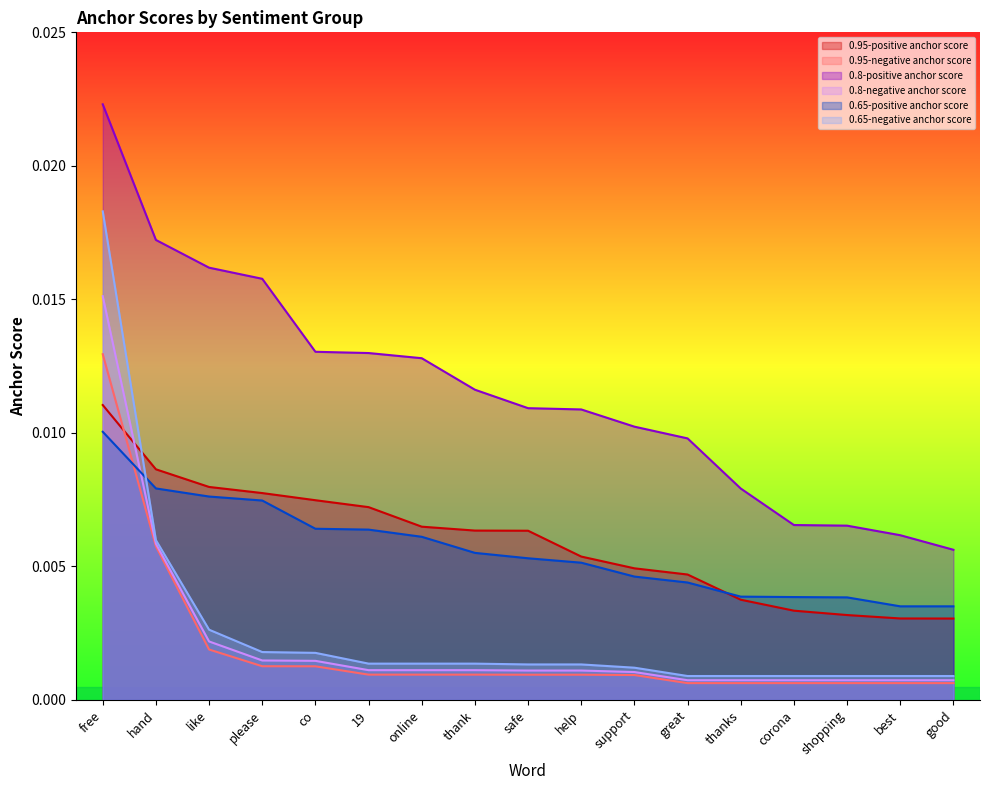

Which series has the largest total across all categories?

0.8-positive anchor score